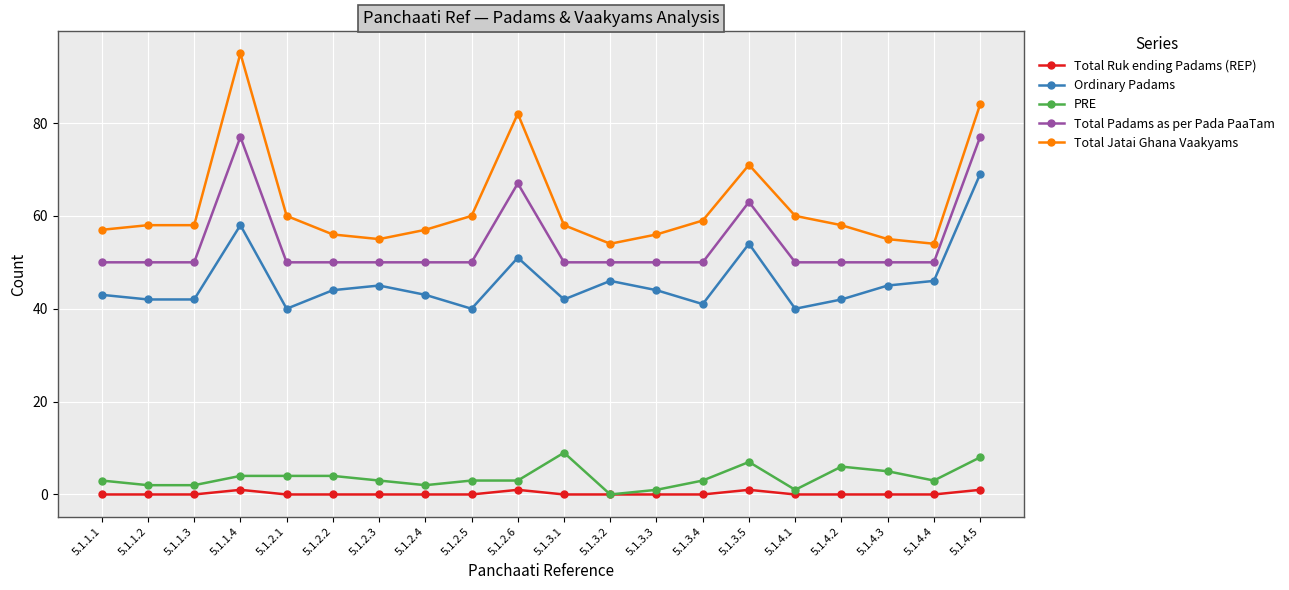

What is the highest value of the Ordinary Padams series?

69